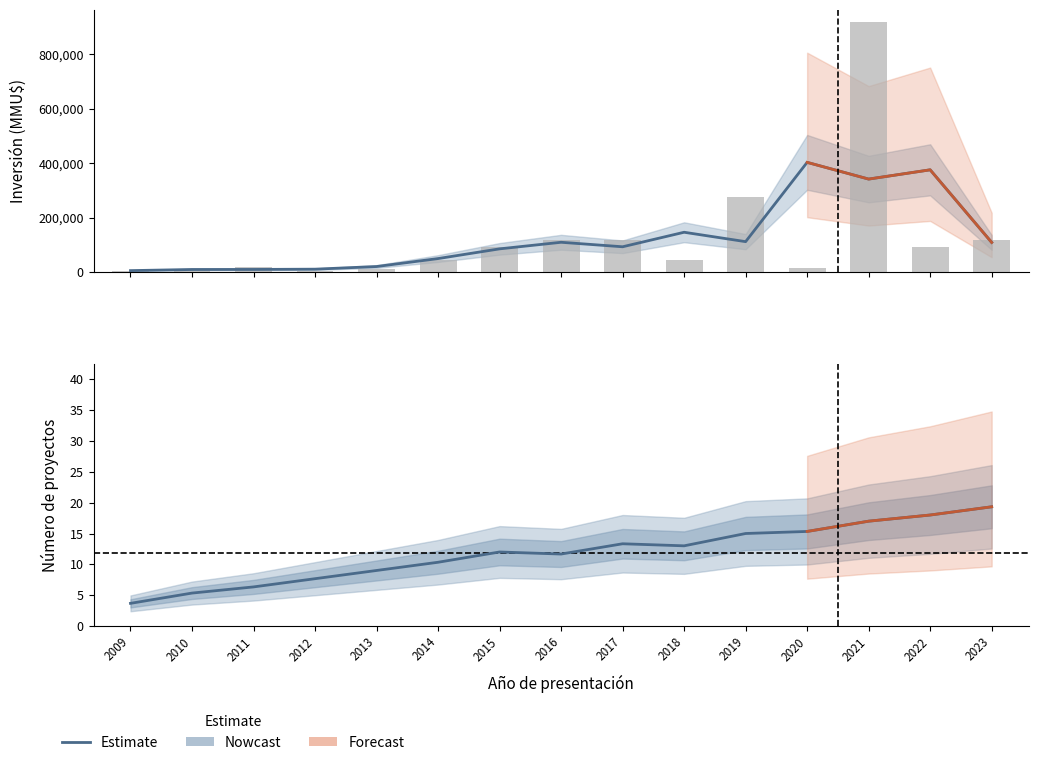

Rank the categories by value from lowest to highest.

2009, 2010, 2011, 2012, 2013, 2014, 2016, 2015, 2018, 2017, 2019, 2020, 2021, 2022, 2023